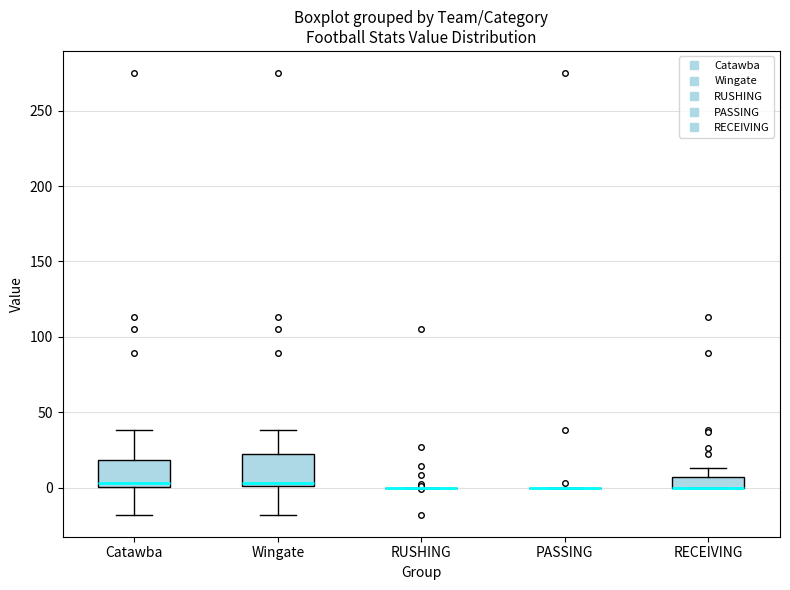

Where does the upper whisker of the box for RECEIVING end on the y-axis? The values are not printed on the chart, so give them approximately, as read against the axis.

15